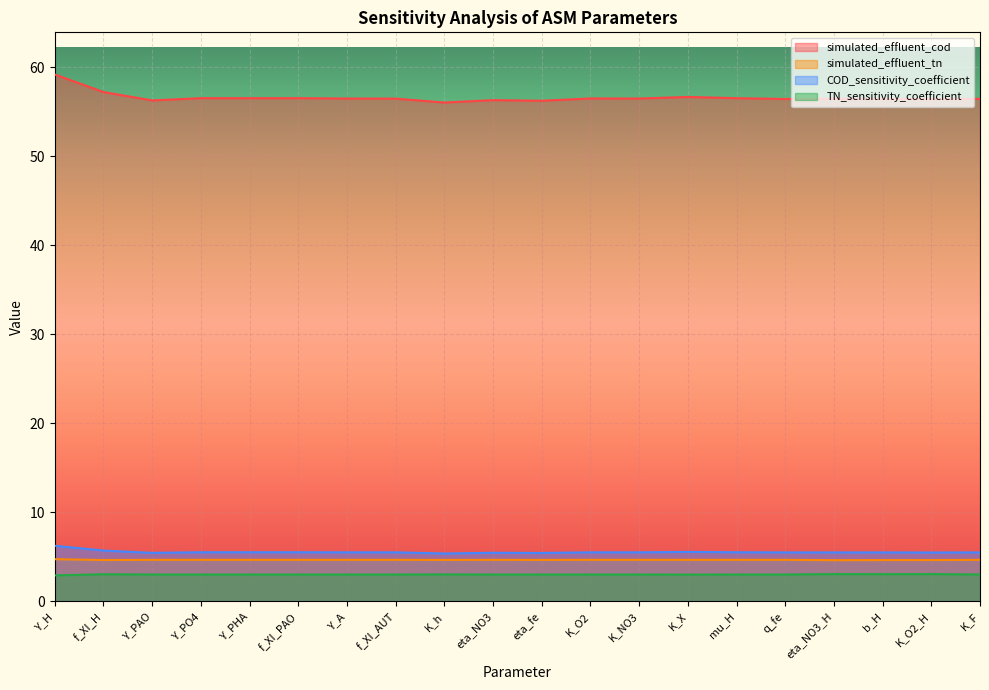

True or false: simulated_effluent_cod and simulated_effluent_tn cross at least once.

False